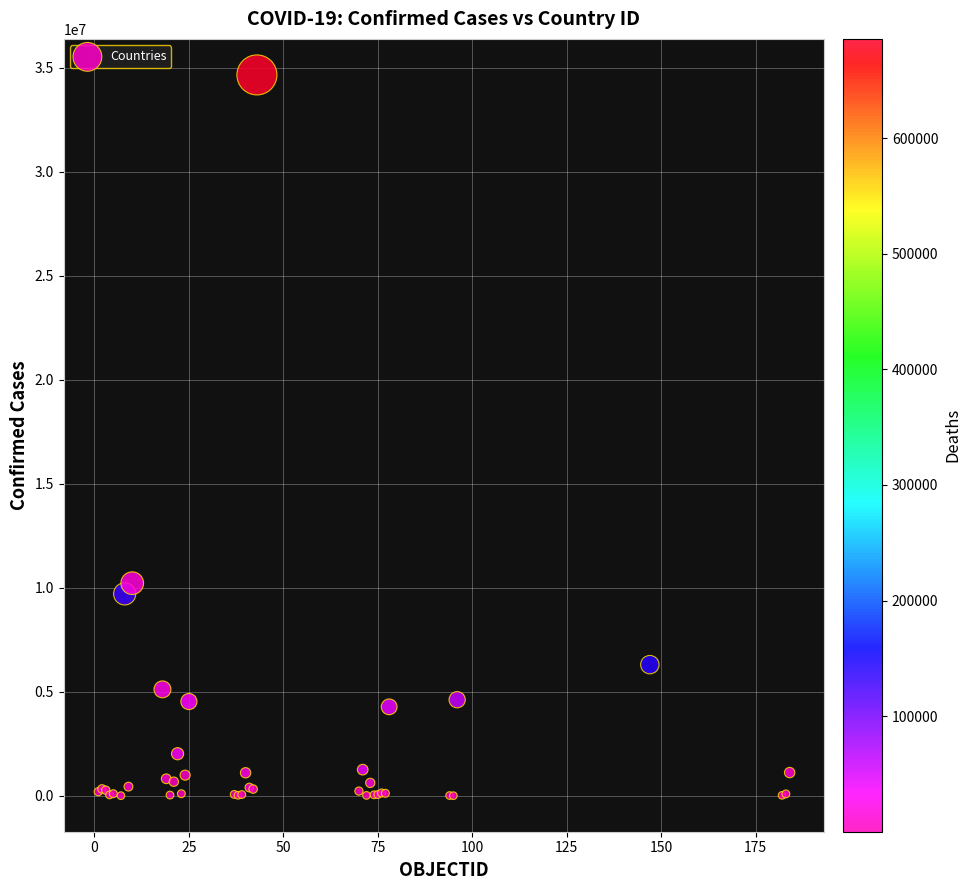

What Y value in the scatter plot is closest to 17330886?

10222699